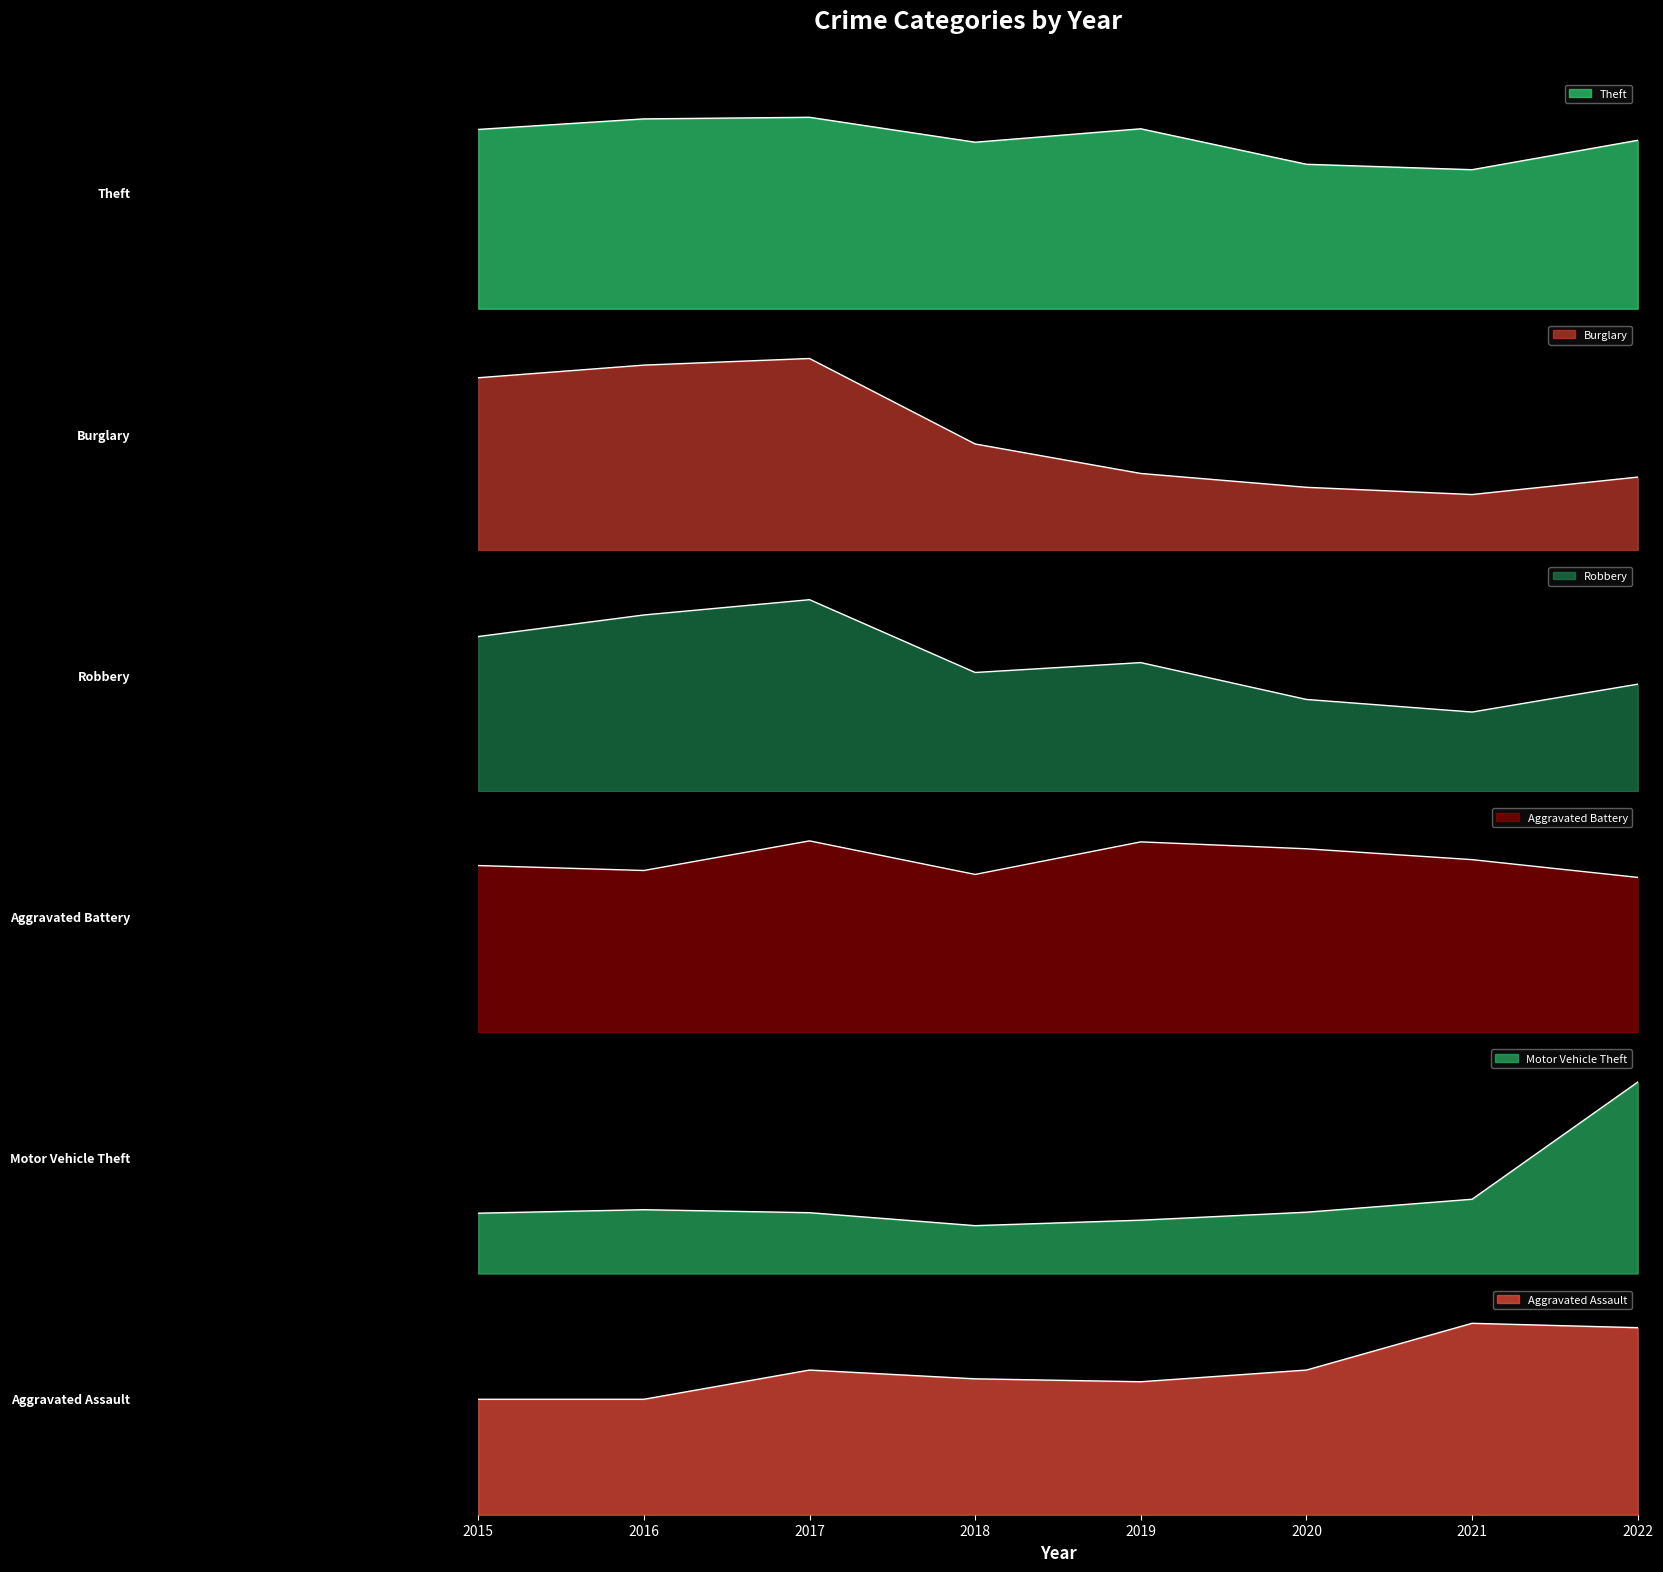

Between 2016 and 2020, which is larger?

2016